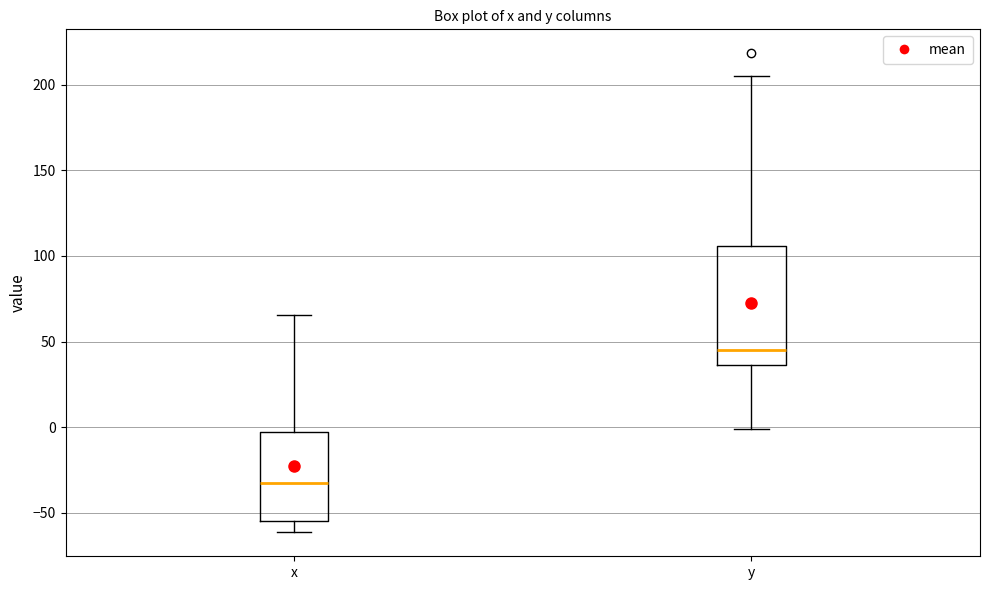

Reading left to right, transcribe this box plot: for each box, give where its median line is, the range the box spans, and where its two whiskers end, as read against the y-axis. The values are not printed on the chart, so give them approximately, as read against the axis.

x: median -35, box -55 to -5, whiskers -60 to 65
y: median 45, box 35 to 105, whiskers 0 to 205